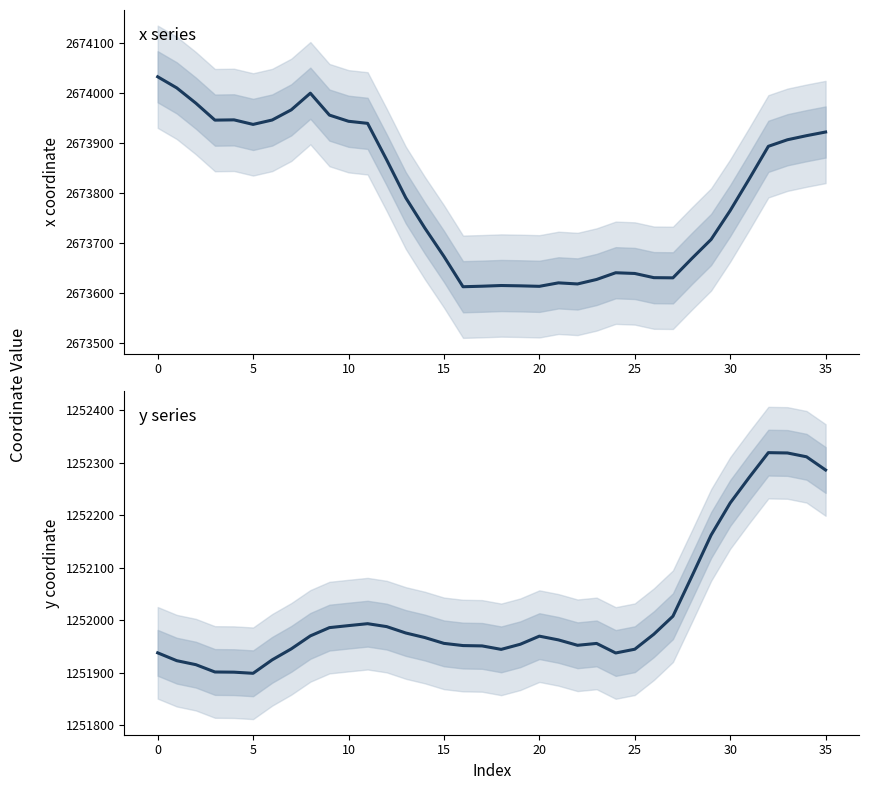

True or false: y coordinate and x coordinate intersect in this chart.

False